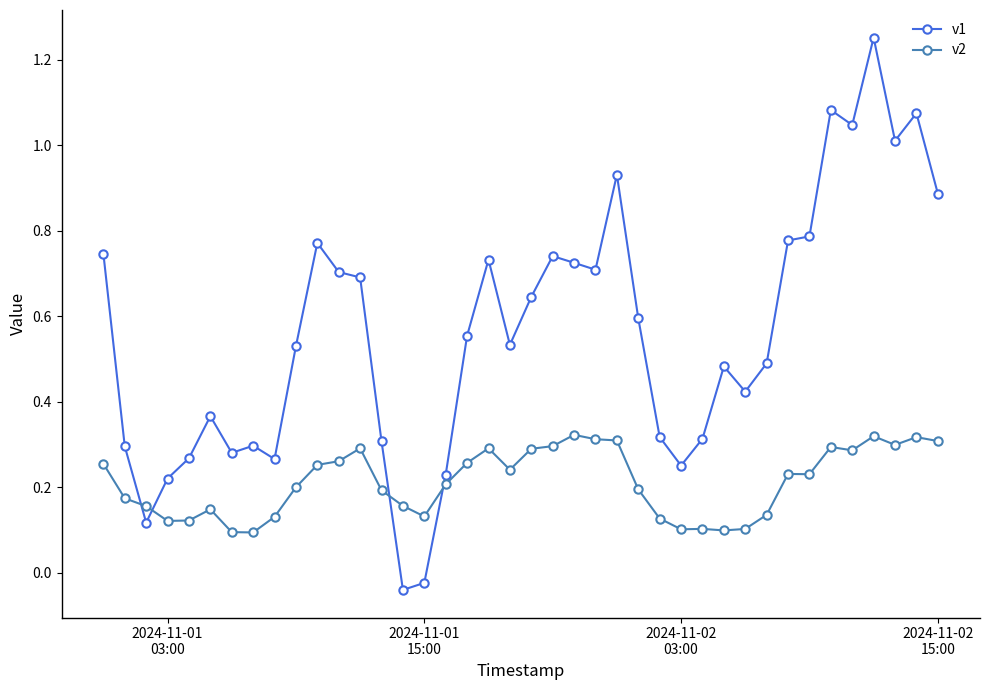

Which series has the widest spread of values?

v1